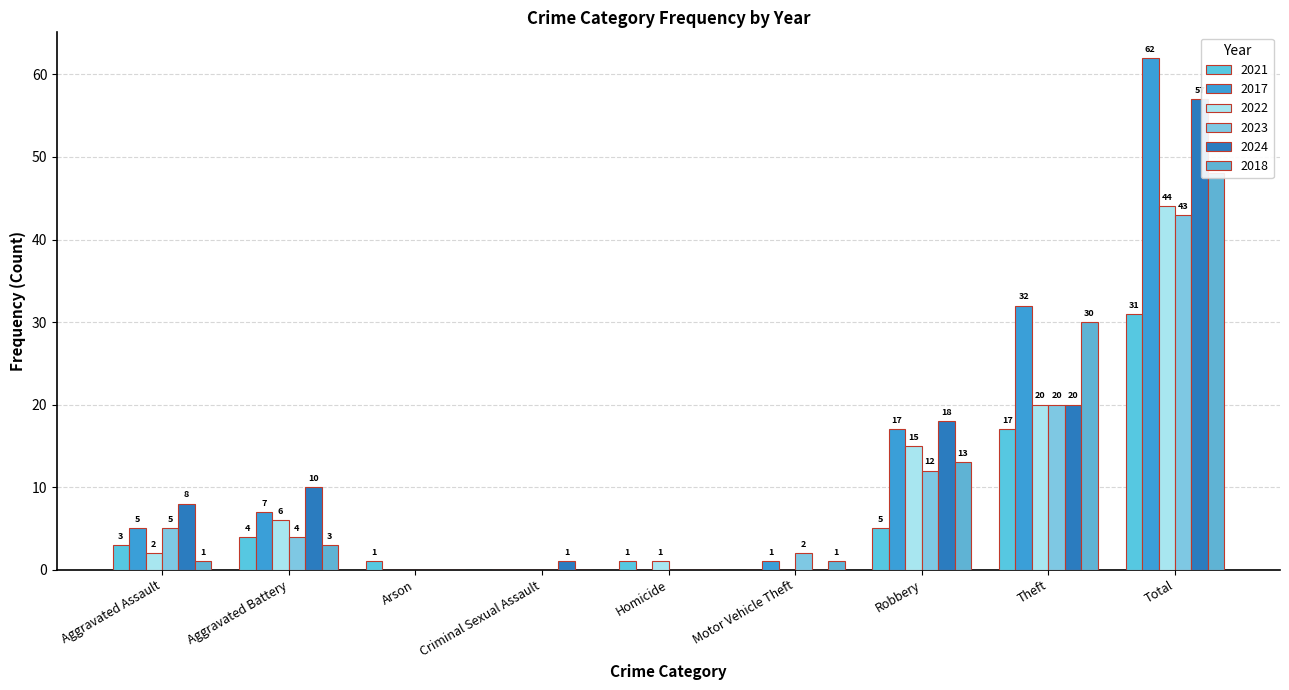

Is the value of 2017 at Criminal Sexual Assault greater than the value of 2021 at Motor Vehicle Theft?

No